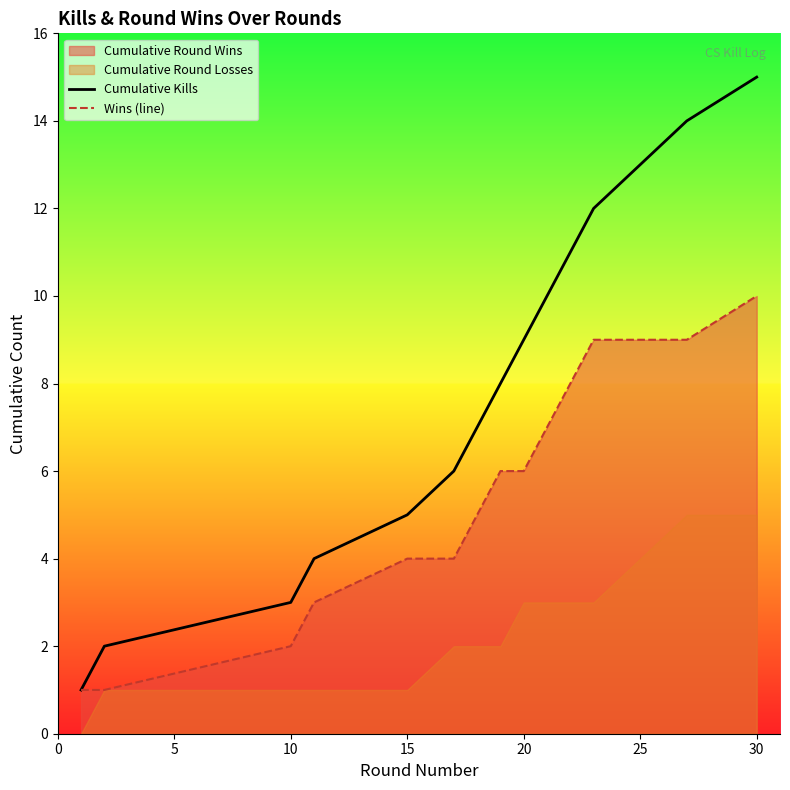

True or false: Wins (line) and Cumulative Kills cross at least once.

False